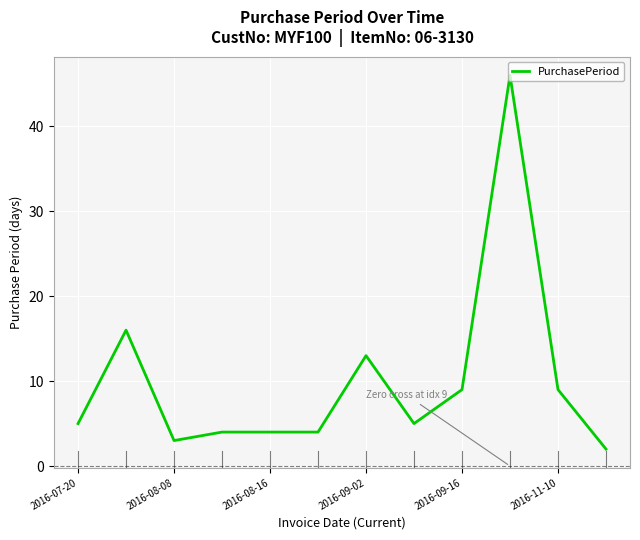

What is the greatest value displayed?

46